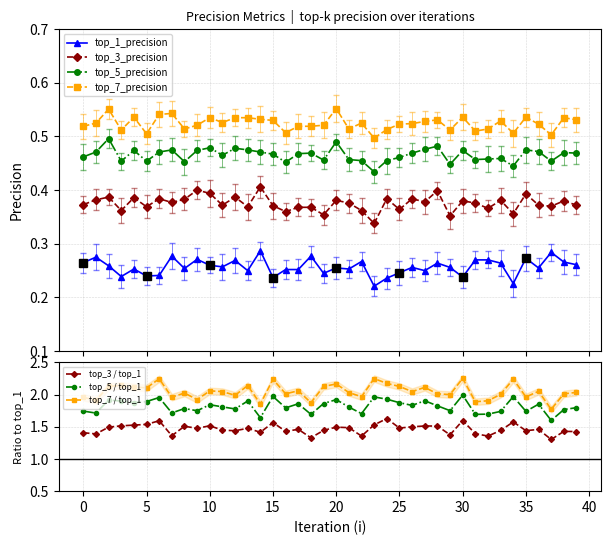

What is the total value across all series at 16?

1.6